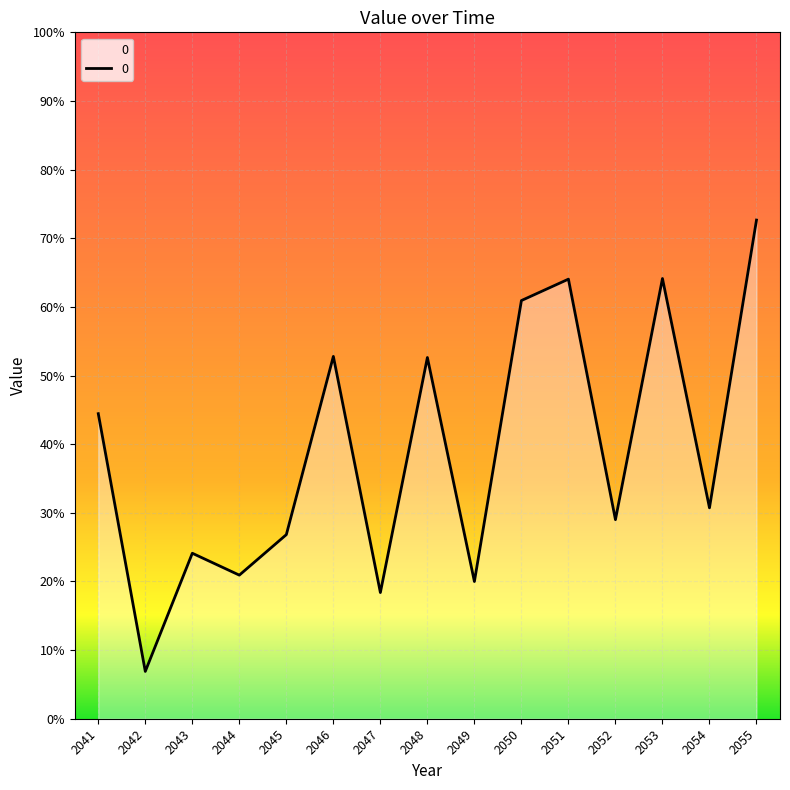

Where is the first local maximum?

2043